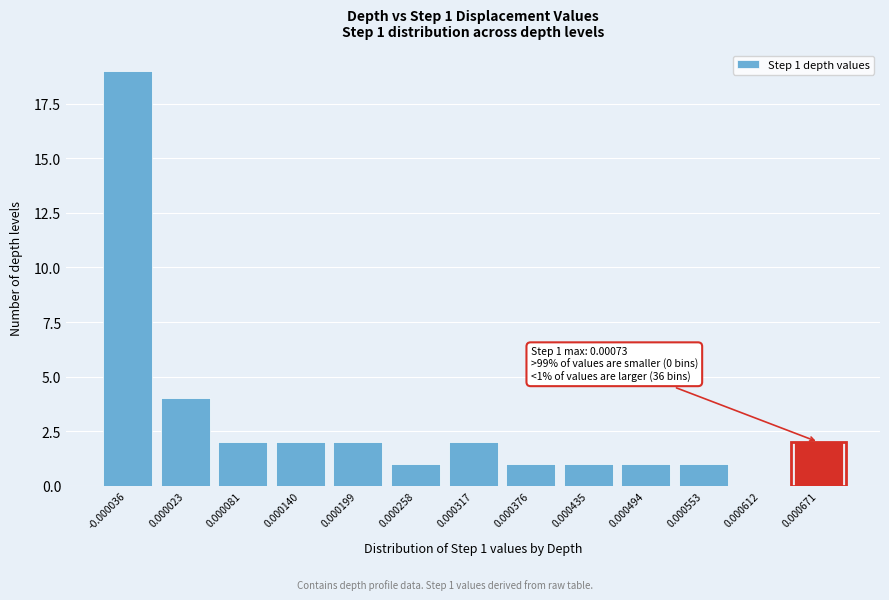

Reading left to right, list all the values displayed in this chart.

-0.000036=19	0.000023=4	0.000081=2	0.000140=2	0.000199=2	0.000258=1	0.000317=2	0.000376=1	0.000435=1	0.000494=1	0.000553=1	0.000612=0	0.000671=2